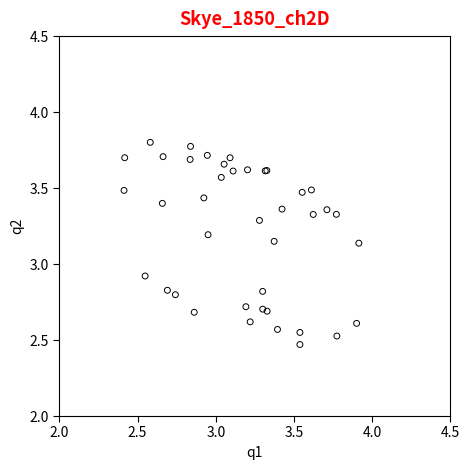

What Y value in the scatter plot is closest to 3?

2.9